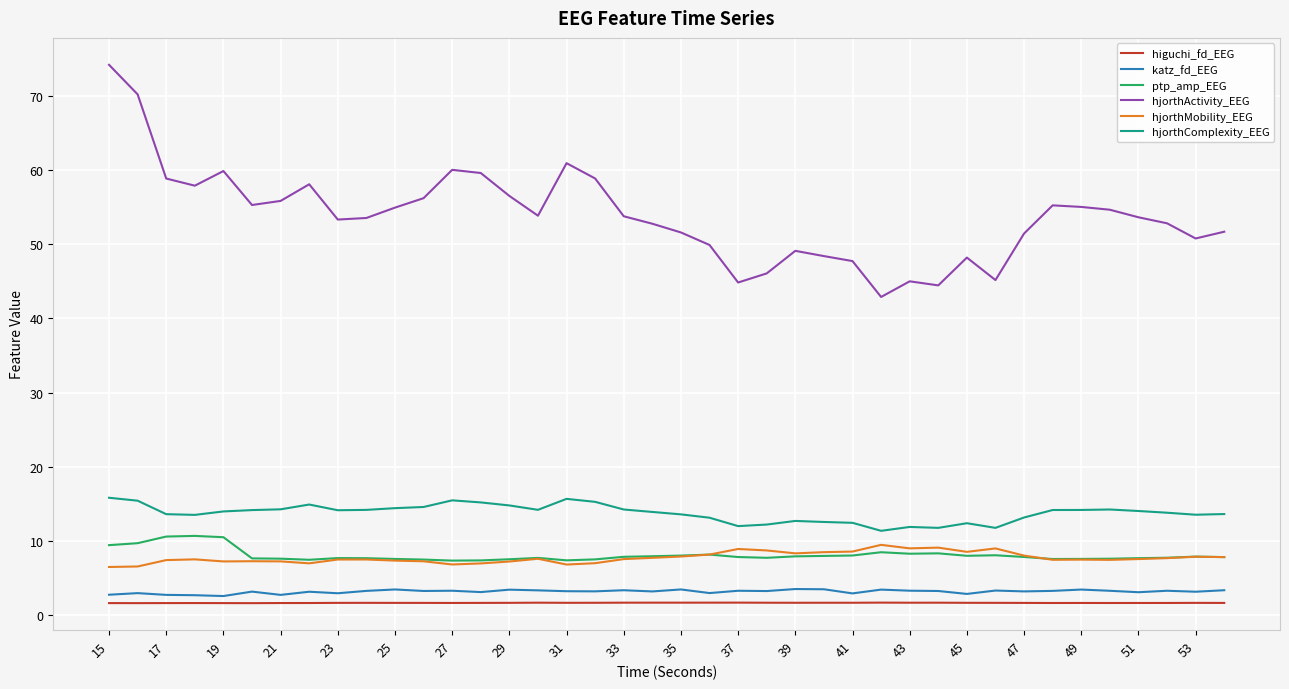

What is the minimum value for hjorthActivity_EEG?

42.9